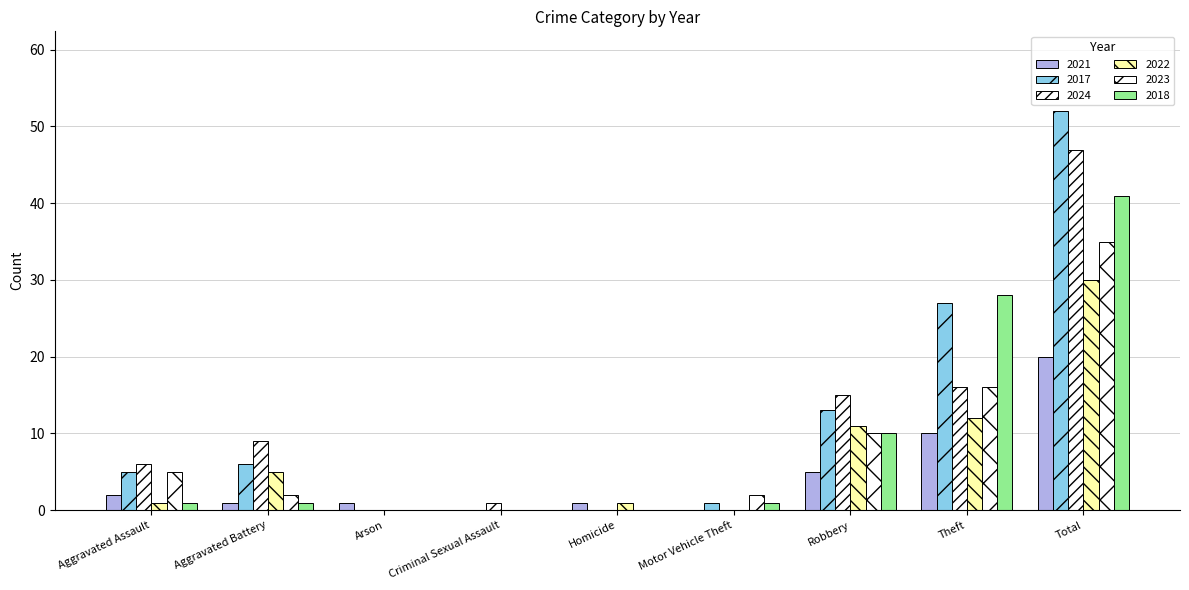

At which category does the chart reach its peak across all series?

Total